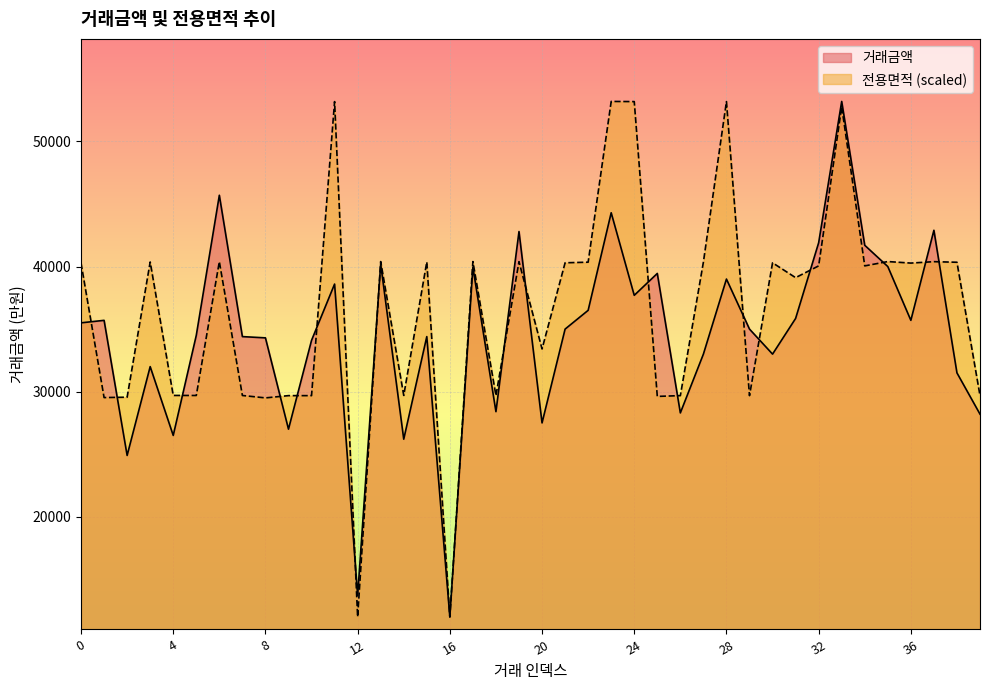

Reading left to right, list all the values displayed in this chart.

거래금액: 35500.0	35700.0	24900.0	32000.0	26500.0	34500.0	45700.0	34400.0	34300.0	27000.0	34100.0	38600.0	13690.0	40200.0	26200.0	34400.0	11988.0	39950.0	28400.0	42800.0	27500.0	35000.0	36500.0	44300.0	37700.0	39450.0	28300.0	33000.0	39000.0	35000.0	33000.0	35850.0	41900.0	53200.0	41700.0	40000.0	35700.0	42900.0	31500.0	28200.0
전용면적: 40279.5	29526.0	29556.0	40365.2	29697.3	29693.0	40390.9	29693.0	29500.3	29681.9	29680.2	53187.2	11988.0	40399.4	29697.3	40369.4	11988.0	40399.4	29688.7	40390.9	33412.4	40300.9	40349.3	53200.0	53187.2	29619.4	29681.9	40356.6	53187.2	29680.2	40300.9	39112.6	40052.5	52776.0	40052.5	40399.4	40277.4	40390.9	40343.7	29681.9